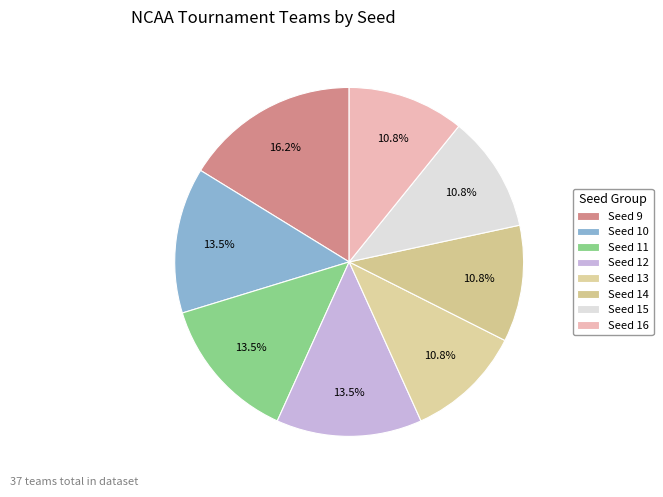

How many slices are in this pie chart?

8